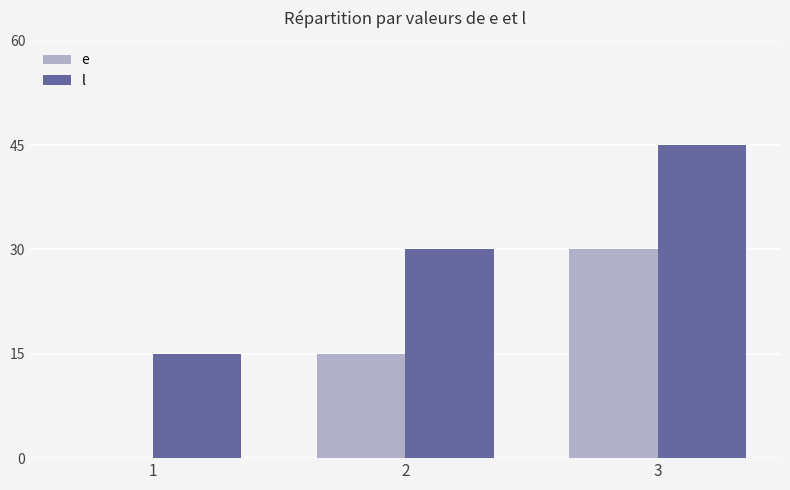

What is the total value across all series at 3?

75